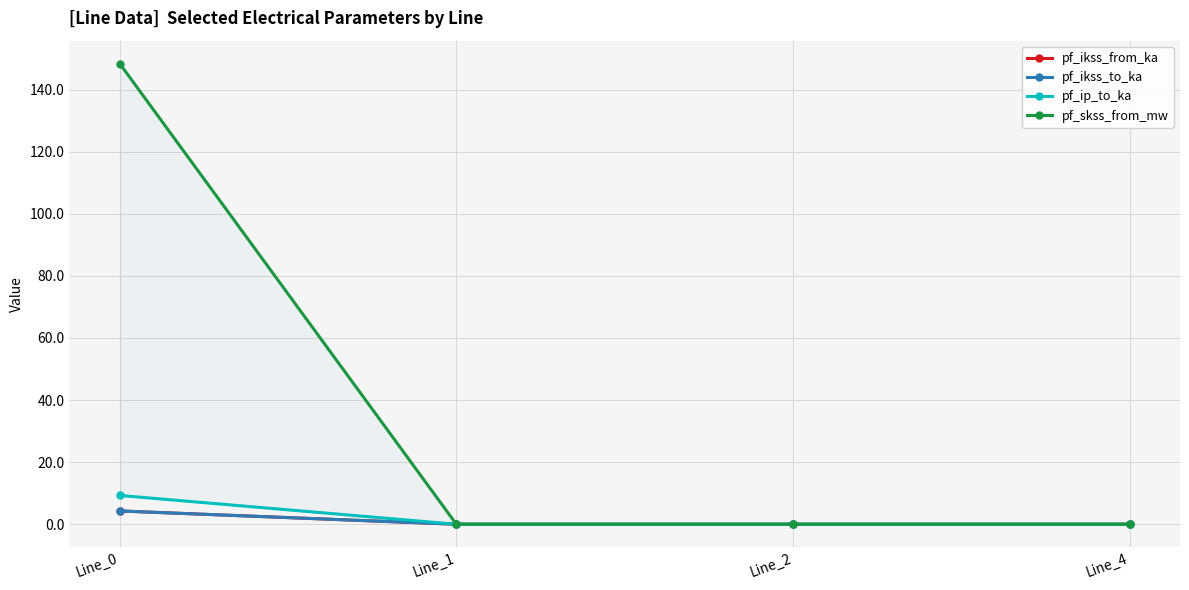

What is the difference between the highest and lowest values at Line_0?

144.1